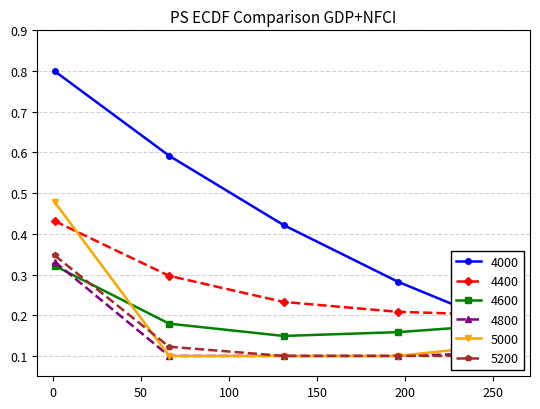

Rank the categories by 4000 value from highest to lowest.

1, 66, 131, 196, 261